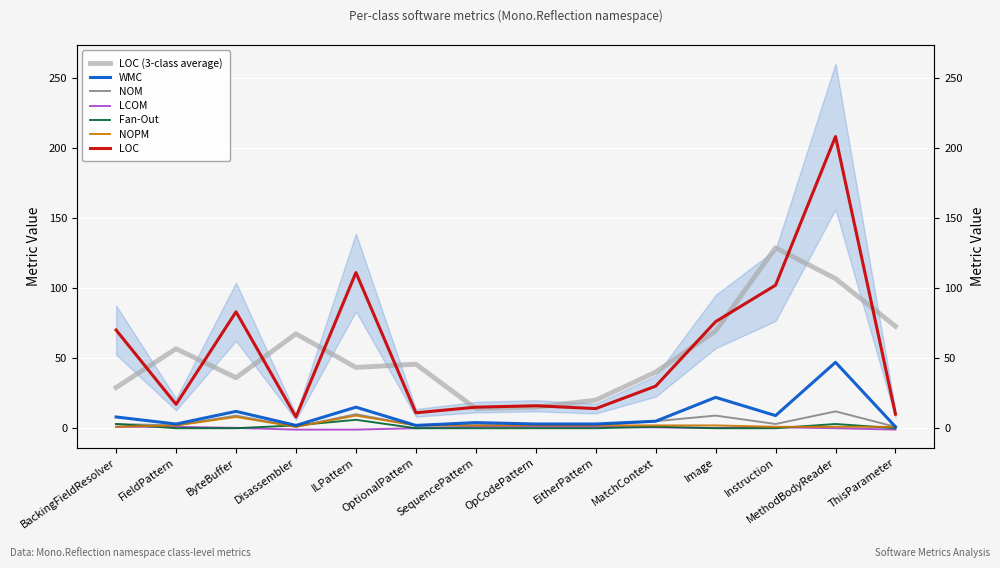

What is the approximate value of Fan-Out at MethodBodyReader?

3.0